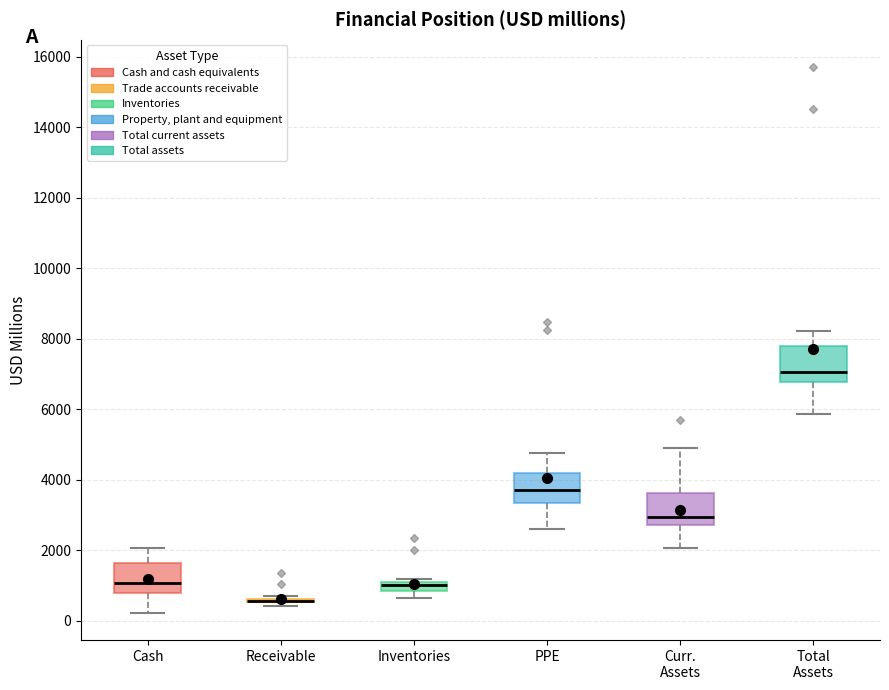

Where is the upper edge of the box for Total Assets on the y-axis? The values are not printed on the chart, so give them approximately, as read against the axis.

7800